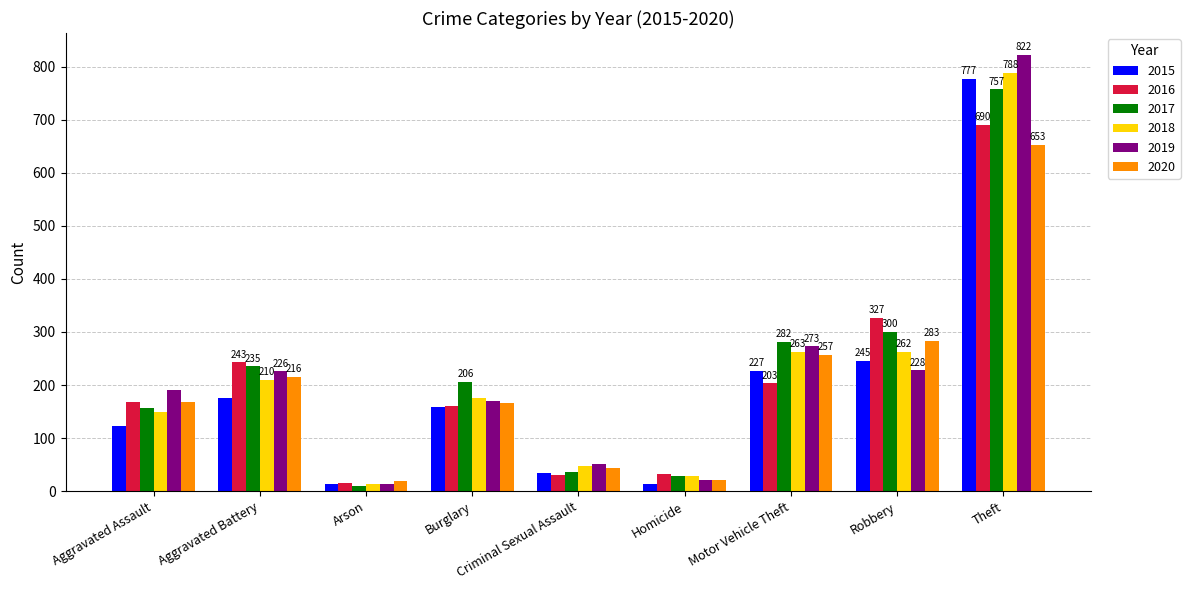

What is the sum of all 2019 values?

1997